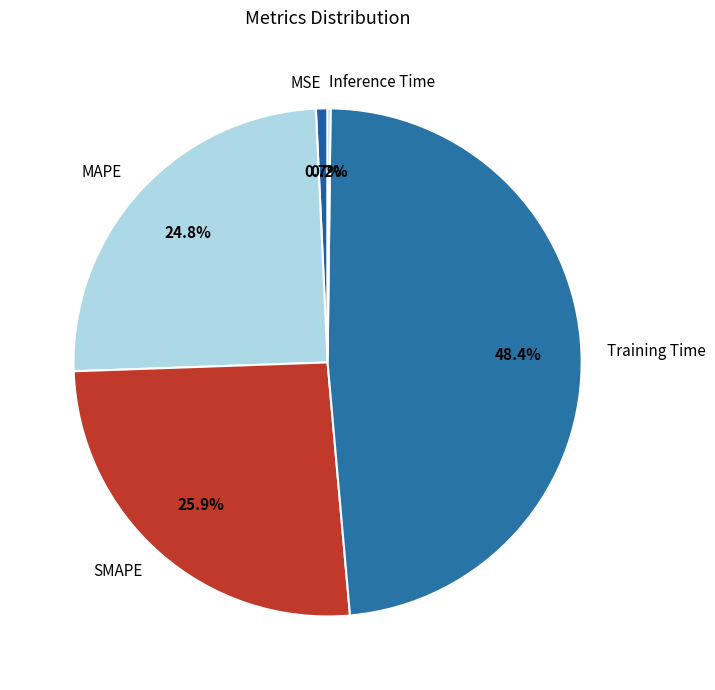

Is the sum of Training Time and MAPE greater than half?

Yes